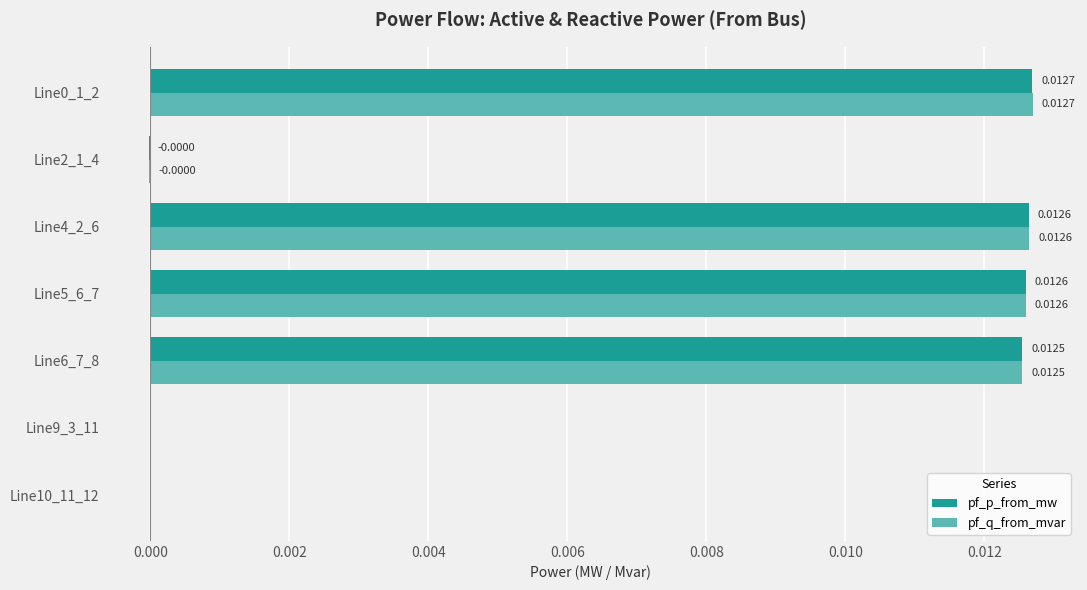

Count the number of data series in this chart.

2